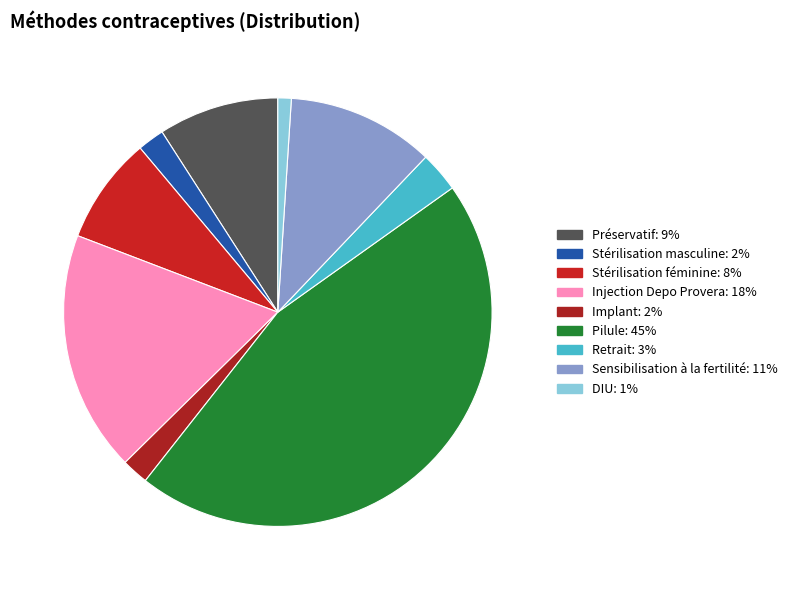

How many segments does this pie chart have?

9